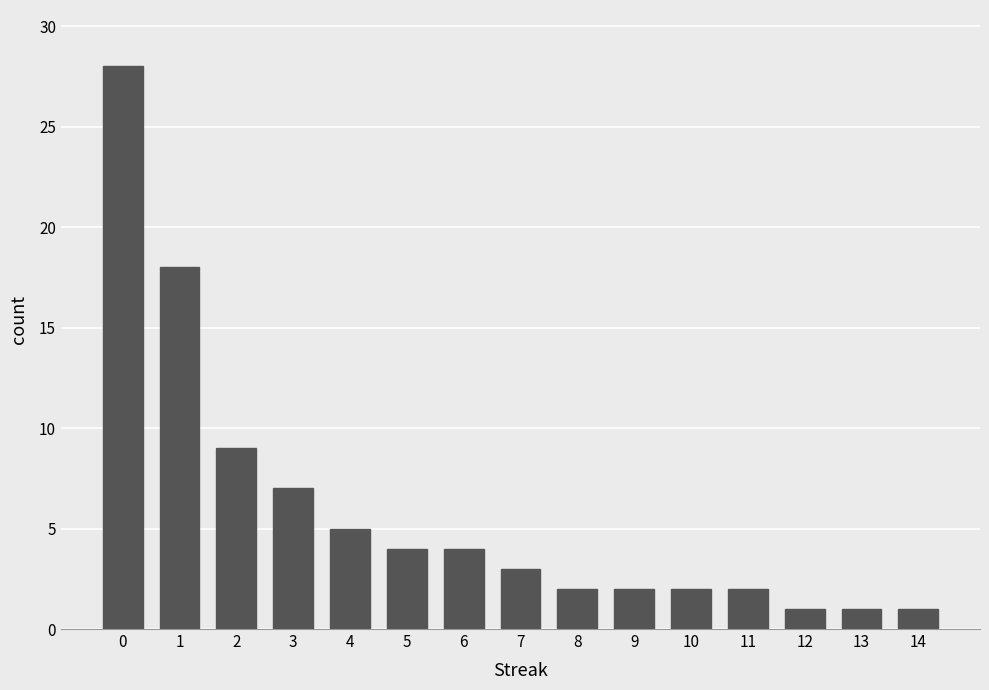

How many data points does each series have?

15